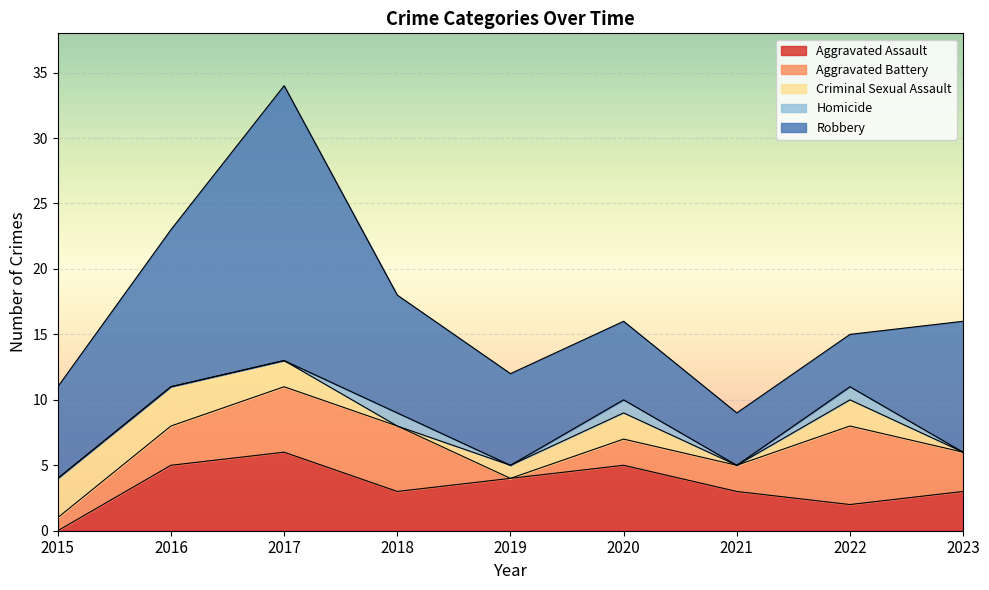

What is the difference between the maximum and minimum values in the Criminal Sexual Assault series?

3